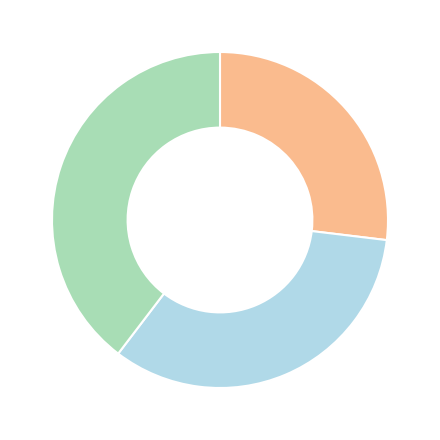

Does any single category account for the majority?

No